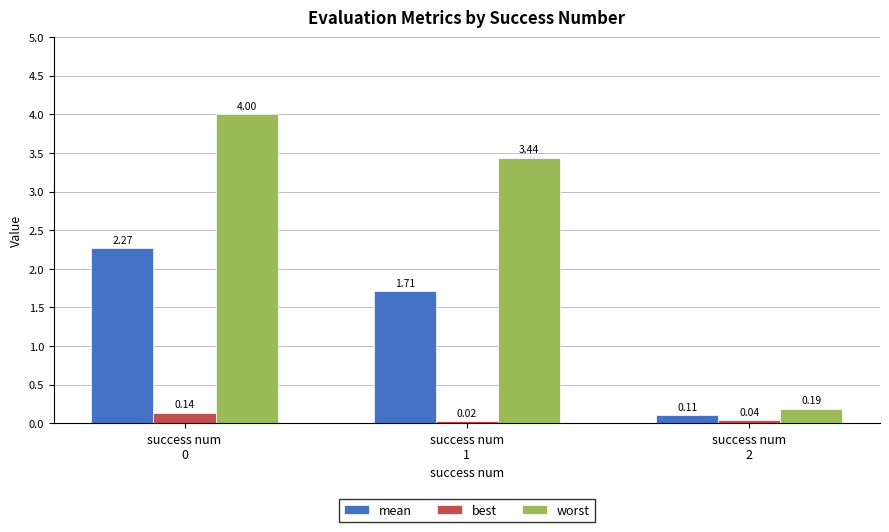

Which series has the largest range (max minus min)?

worst